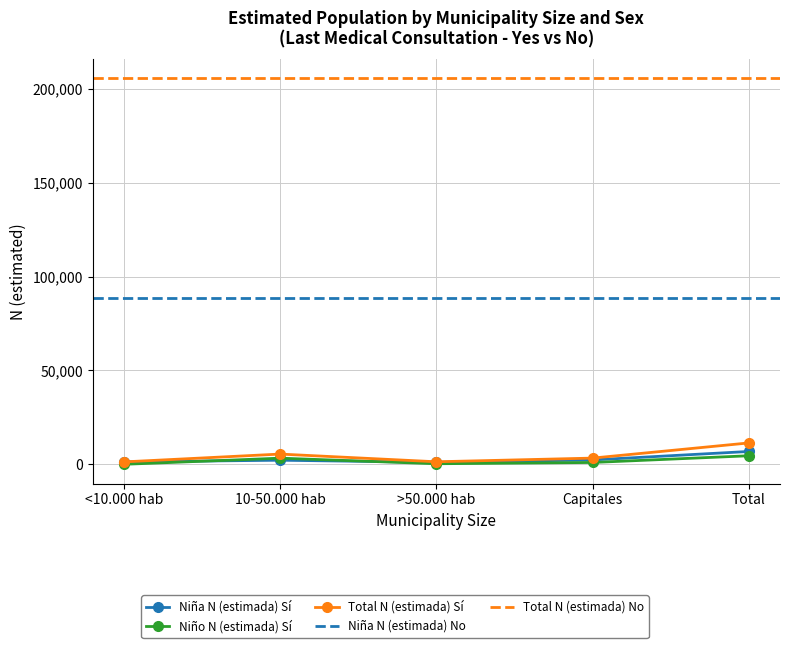

In Niño N (estimada) Sí, how many points are higher than both neighbors (excluding endpoints)?

1